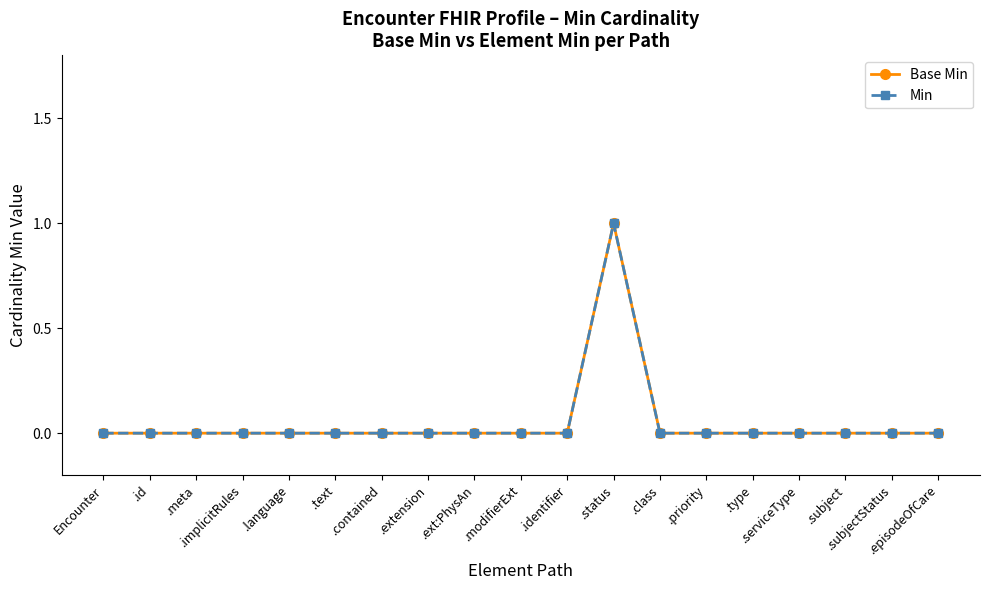

Which series has the largest range (max minus min)?

Base Min